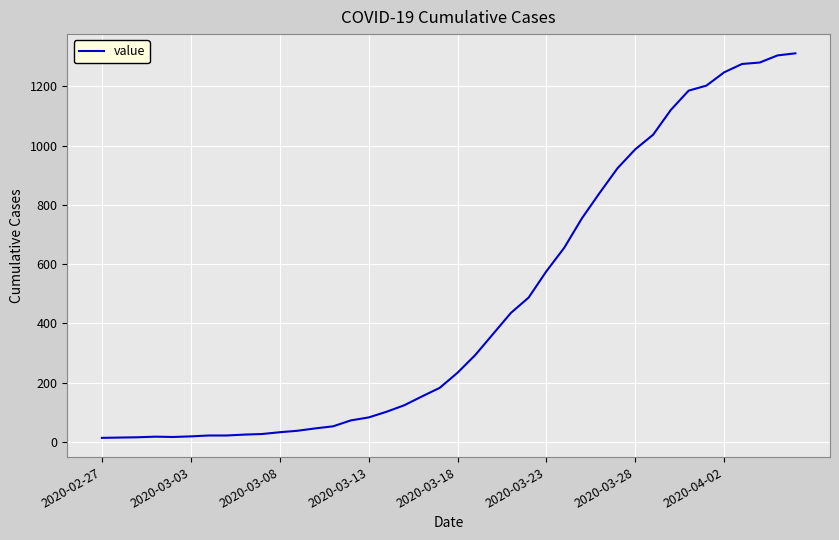

What is the difference between the maximum and minimum values?

1299